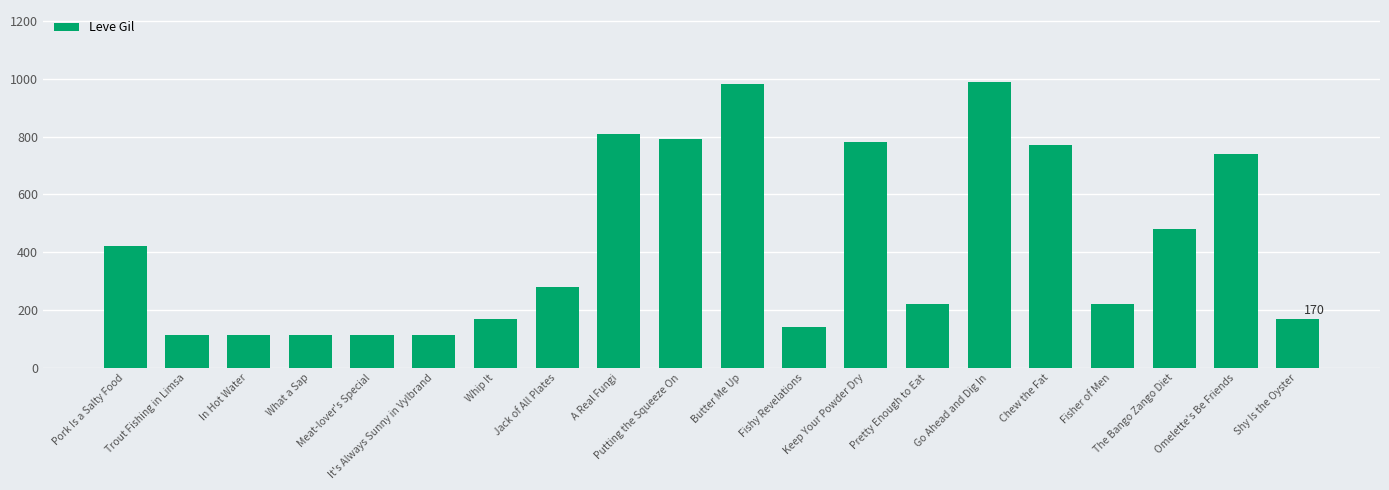

The chart shows a value of 43 at It's Always Sunny in Vylbrand. True or false?

False